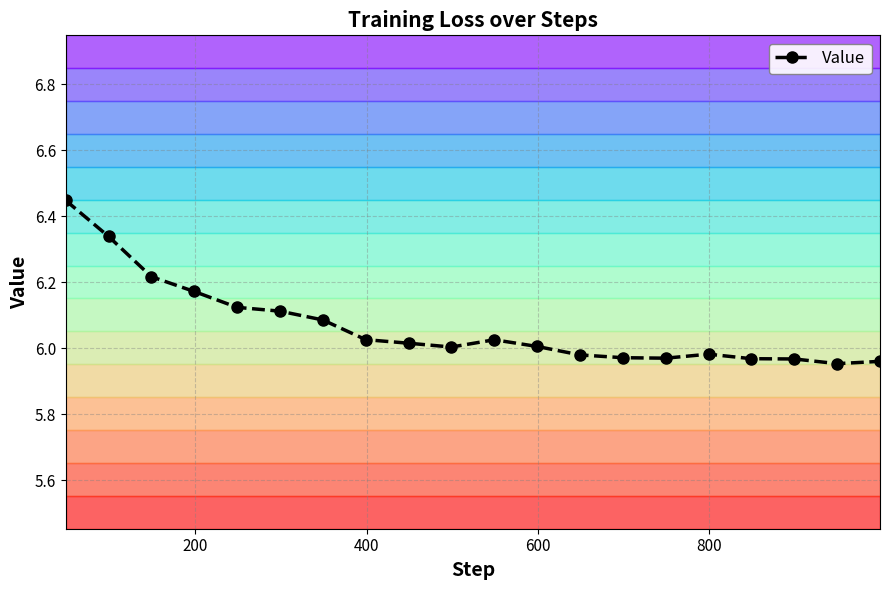

True or false: Value has more than 0 points higher than both neighbors.

True